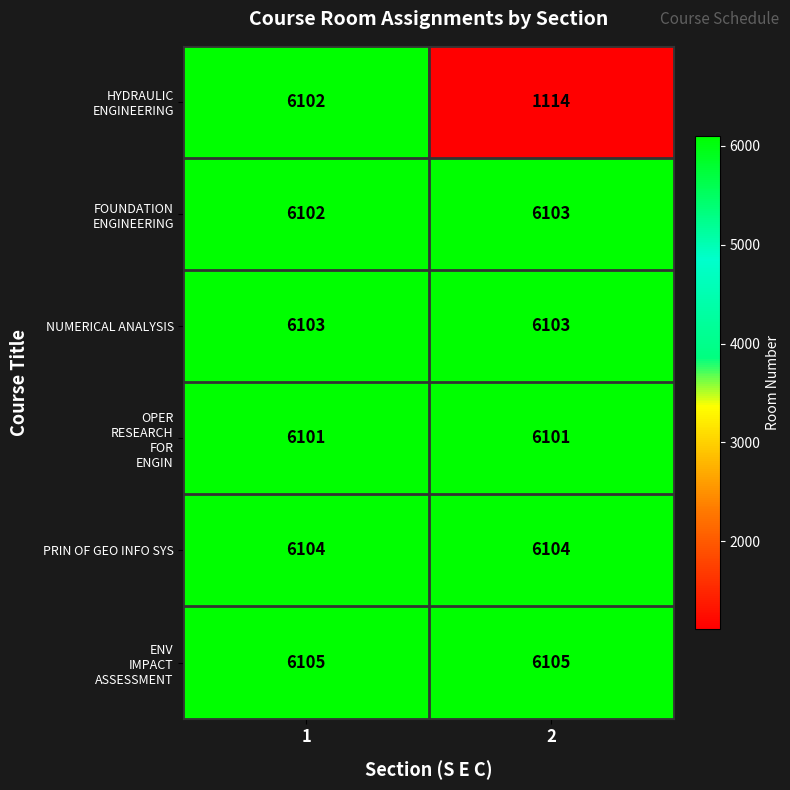

What is the total value across all series at 1?

36617